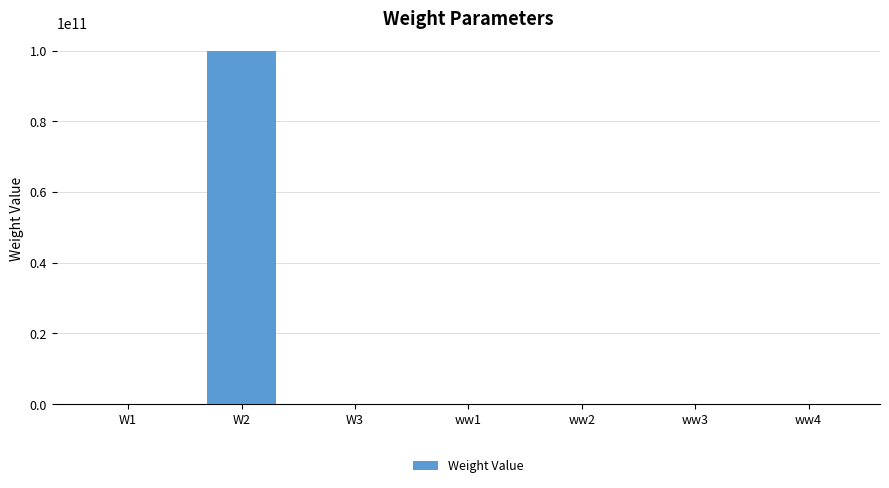

What is the ratio of the value at ww1 to the value at ww3?

1.0